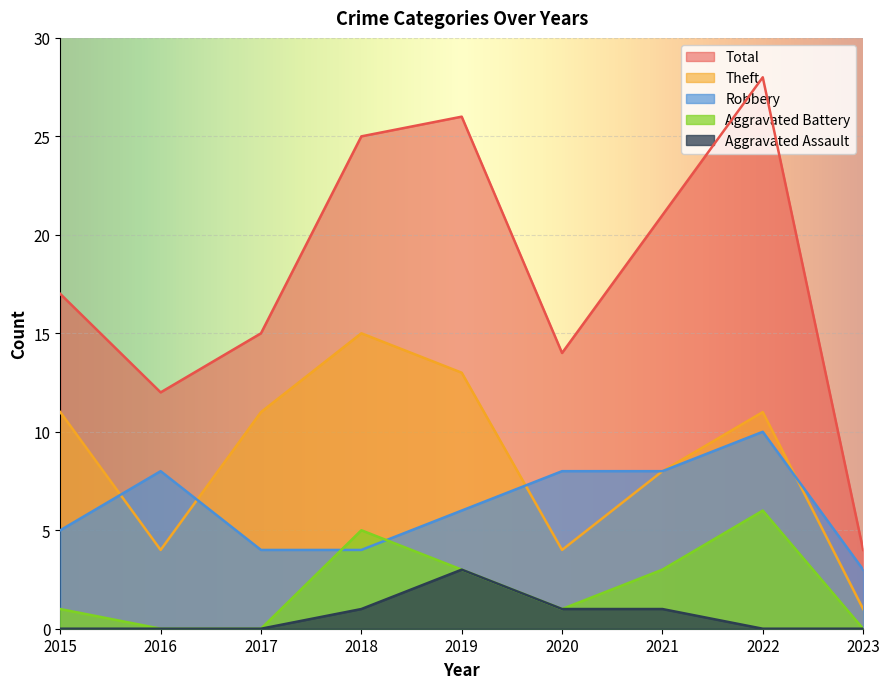

What is the spread (max minus min) of values at 2017?

15